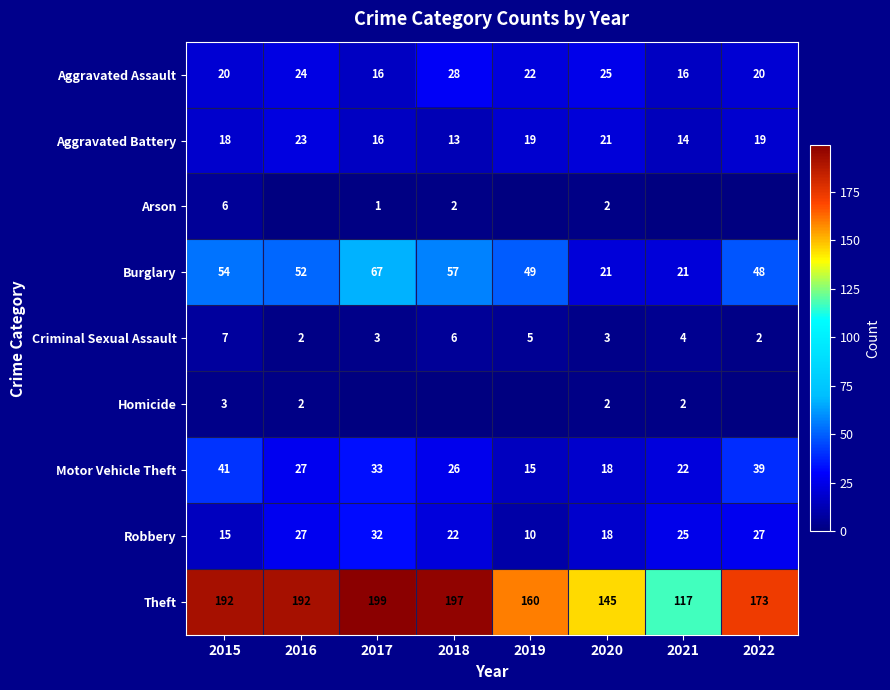

Where does the Motor Vehicle Theft series first go above 27?

2015